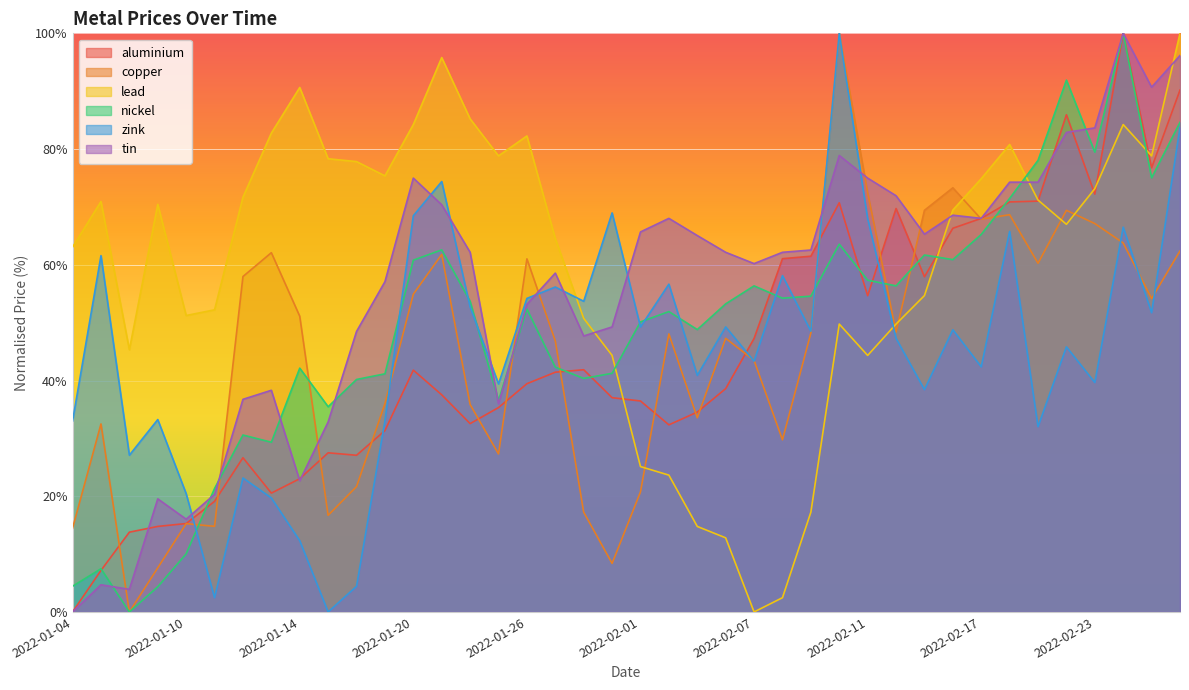

Where does the tin series first go above 62?

2022-01-20